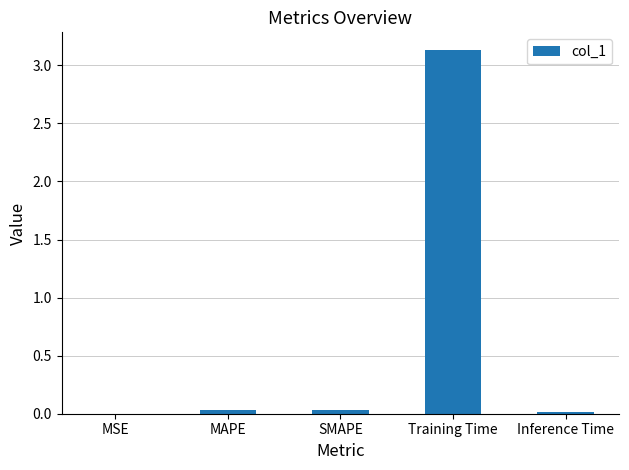

Which has a higher value, Training Time or SMAPE?

Training Time